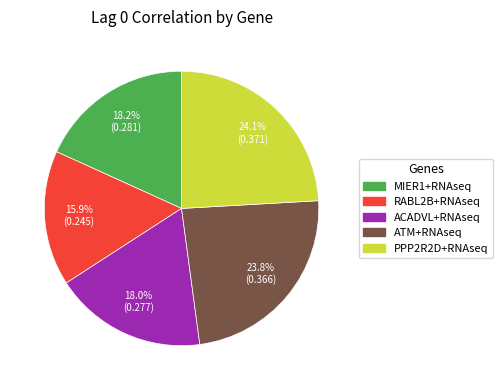

Between MIER1+RNAseq and RABL2B+RNAseq, which is larger?

MIER1+RNAseq